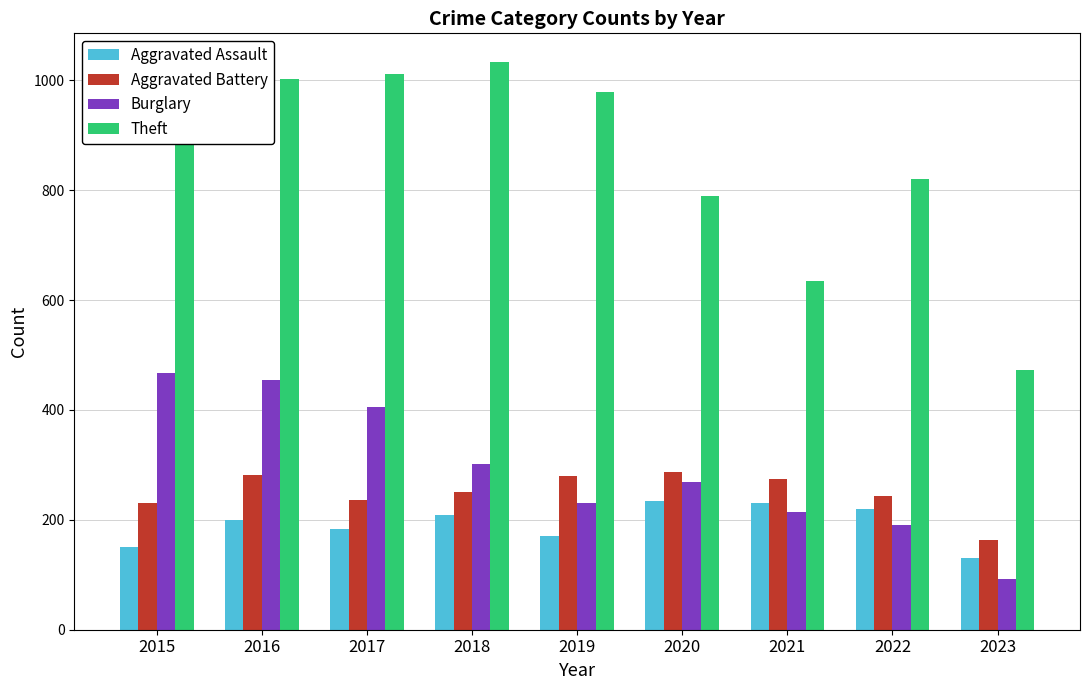

Is it true that Aggravated Assault equals 70 at 2023?

False